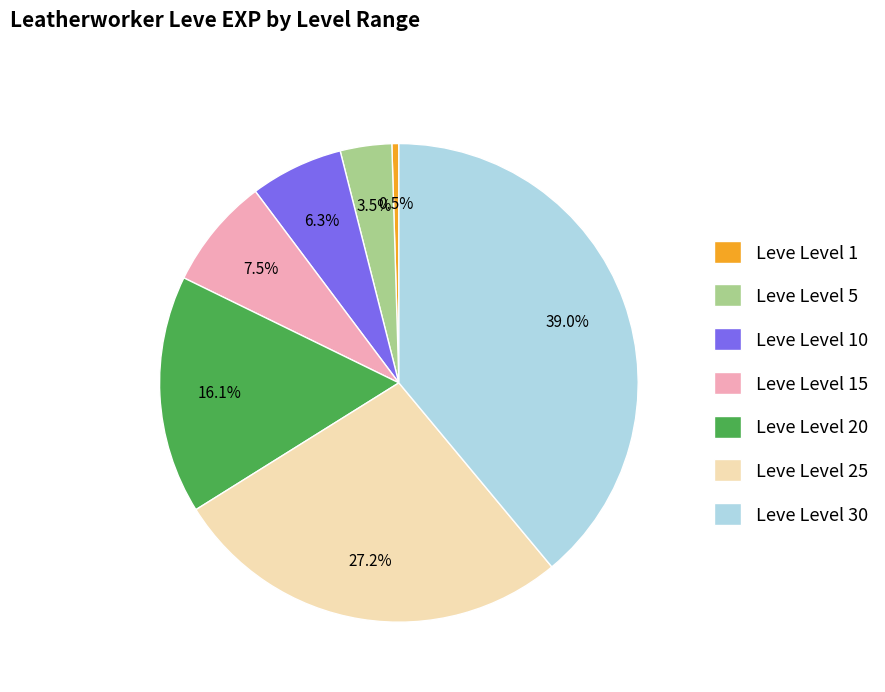

What is the ratio of the value at Leve Level 20 to the value at Leve Level 1?

34.3